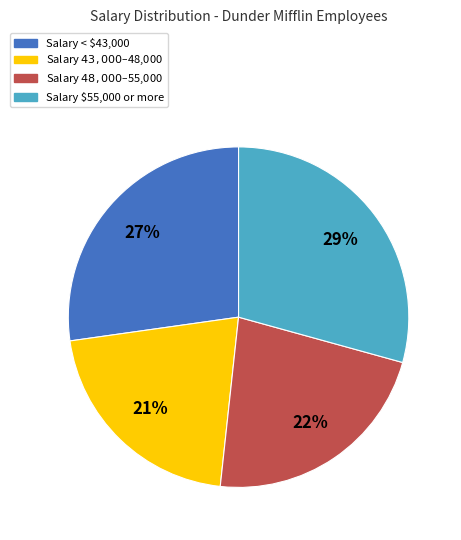

Is there a majority slice in this chart?

No